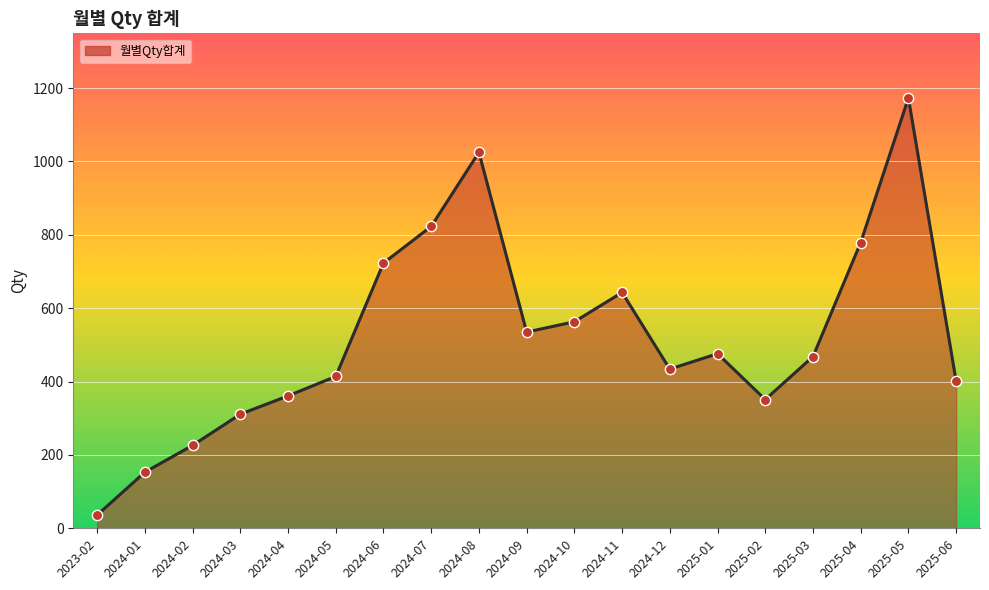

What is the change in value from 2024-03 to 2025-05?

+862